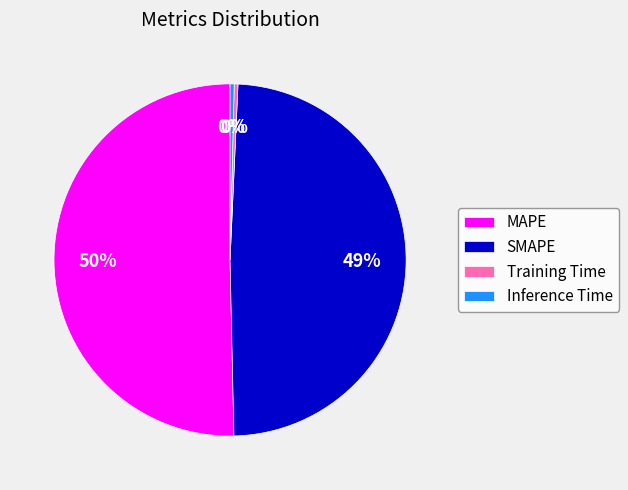

Which slice represents more than half of the pie?

MAPE